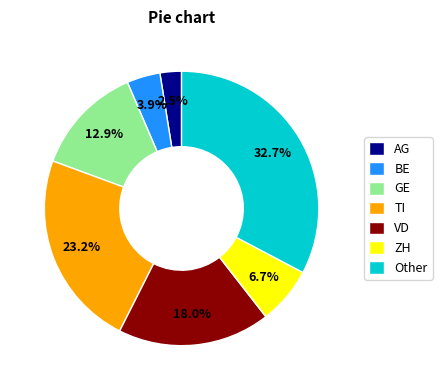

What portion of the pie excludes TI?

76.8%